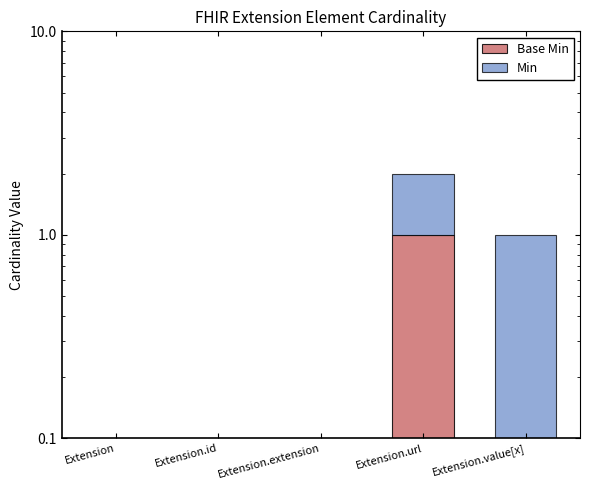

What is the difference between the maximum and minimum values in the Min series?

1